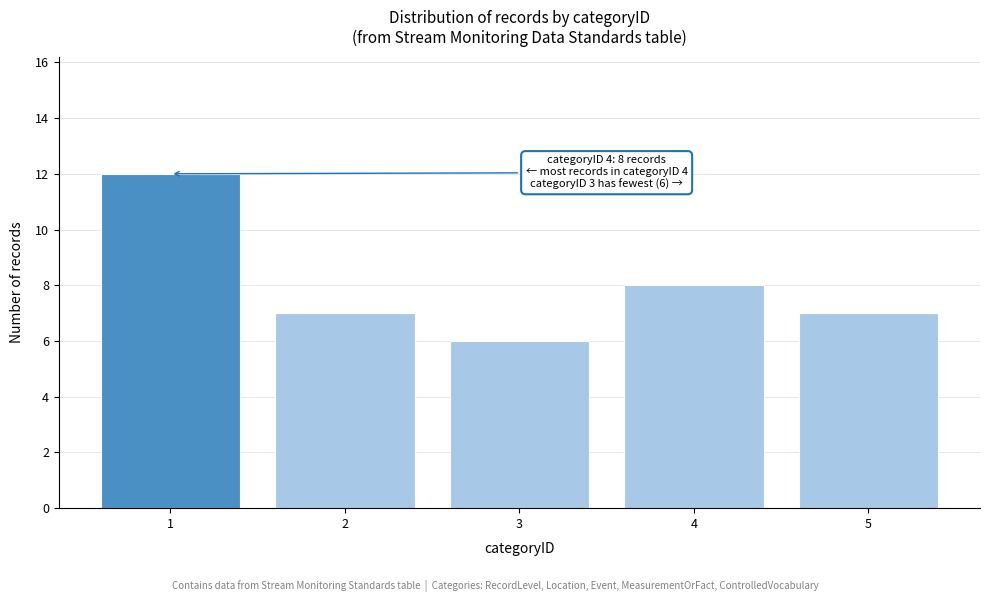

Reading left to right, list all the values displayed in this chart.

1=12	2=7	3=6	4=8	5=7